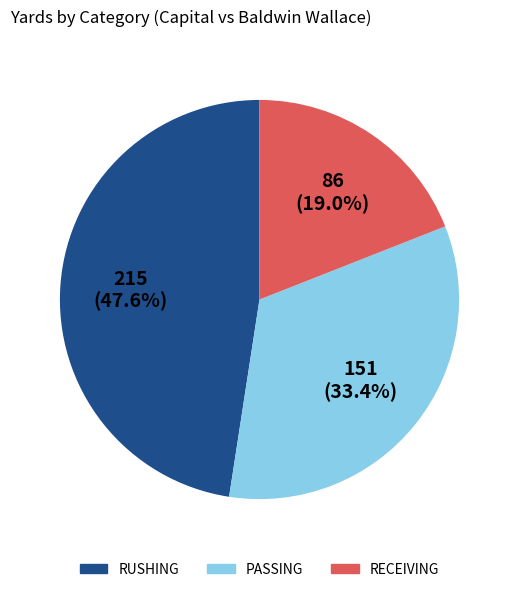

Is there a majority slice in this chart?

No